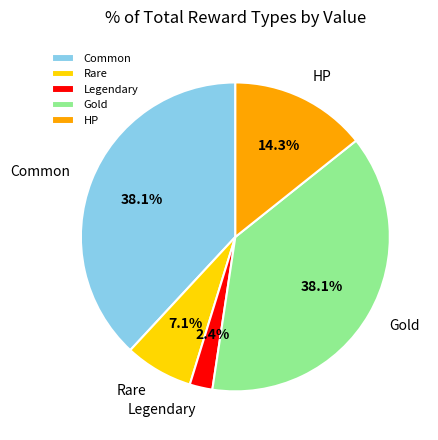

To the nearest percent, what portion does Rare represent?

7%